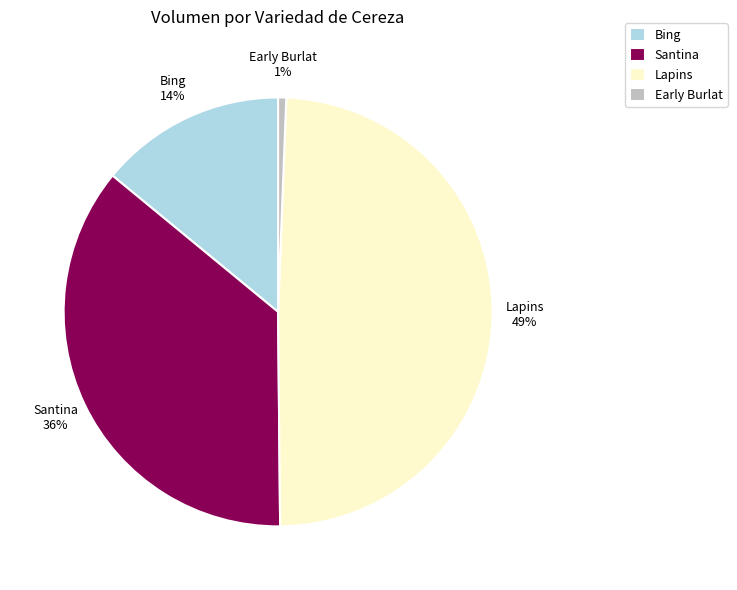

Combined, do Early Burlat and Bing account for over 50%?

No